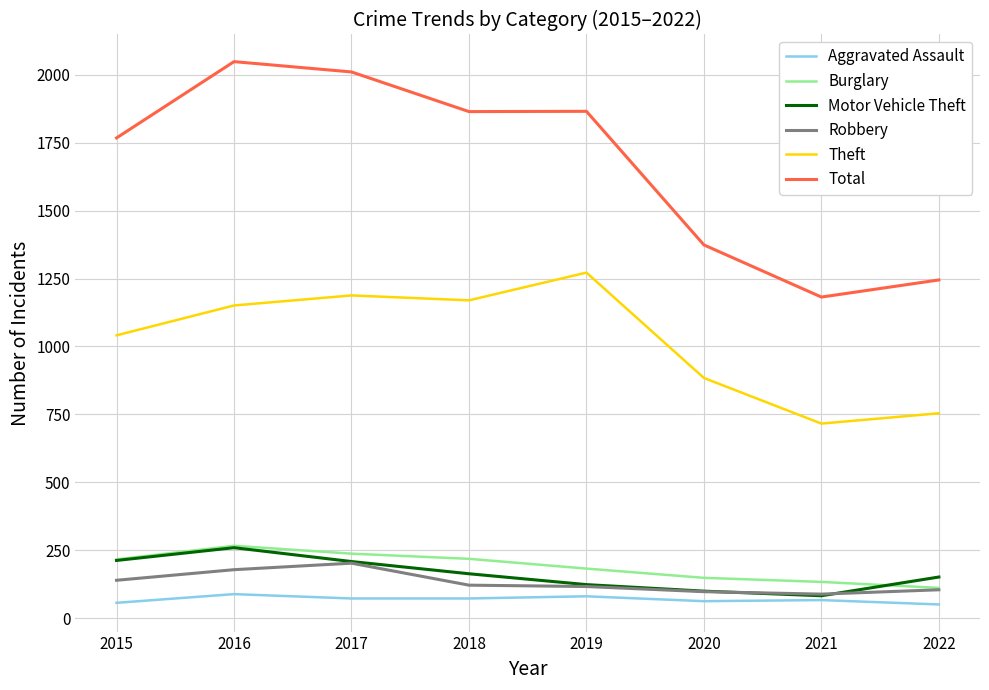

What is the difference between the Burglary values at 2020 and 2016?

118